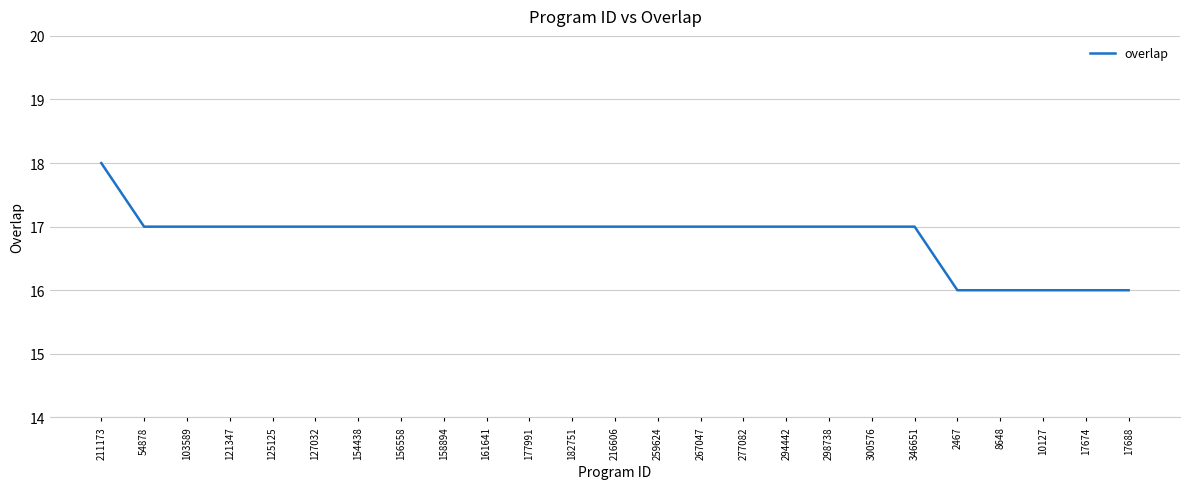

The chart shows a value of 8 at 17674. True or false?

False